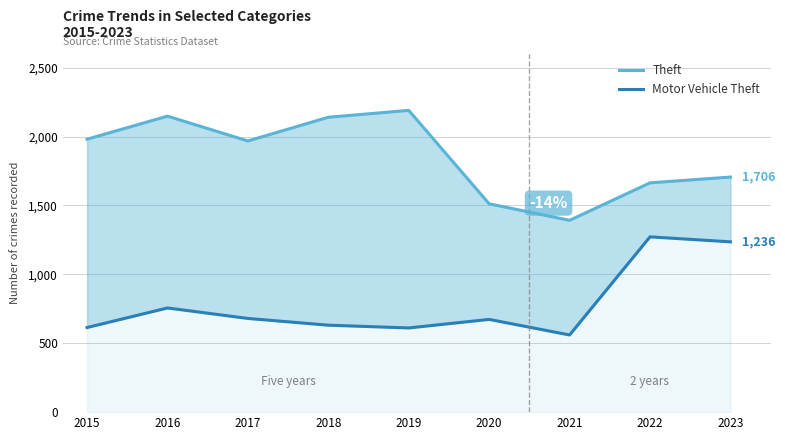

Is it true that Theft equals 1332 at 2015?

False